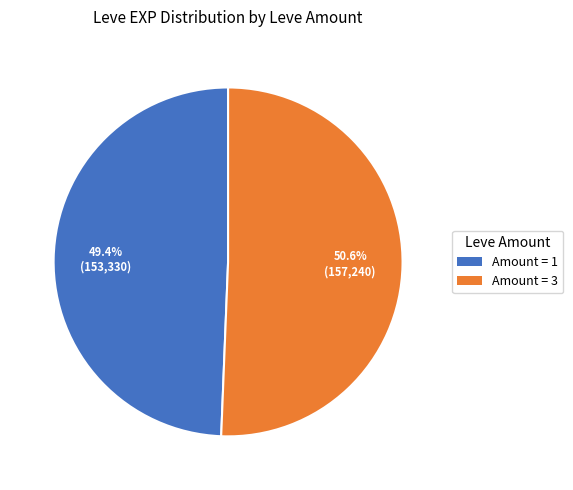

What is the total percentage of Amount = 1 and Amount = 3?

100.0%